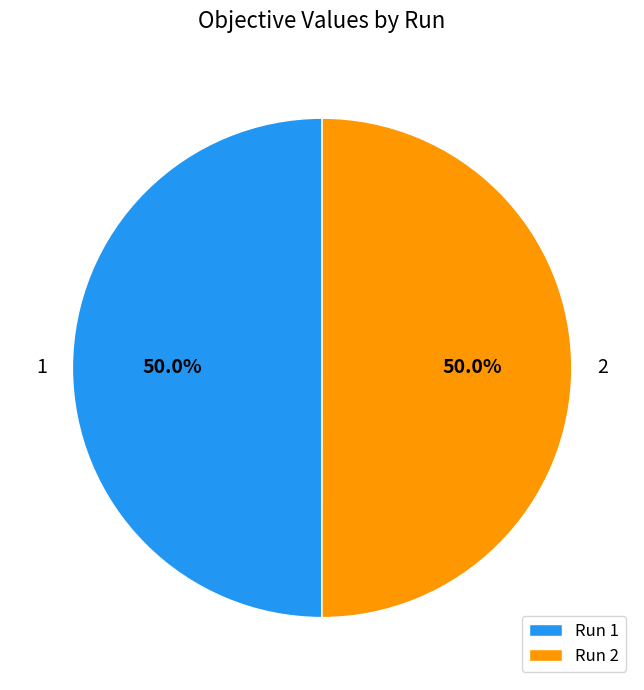

The 2 slice represents 64% of the pie. True or false?

False